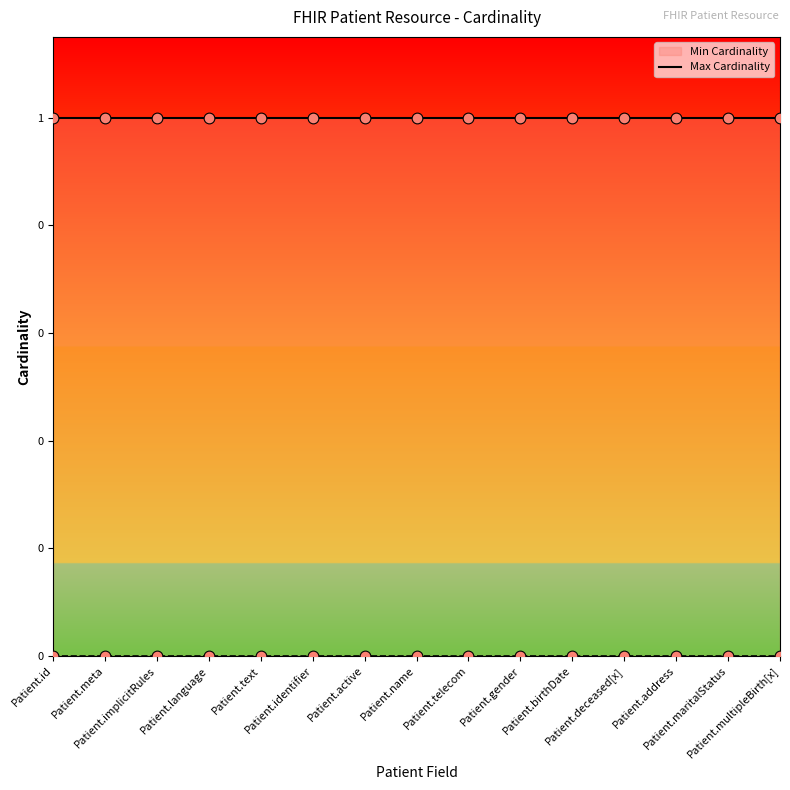

Which series has the largest Y range (max minus min)?

Min Cardinality